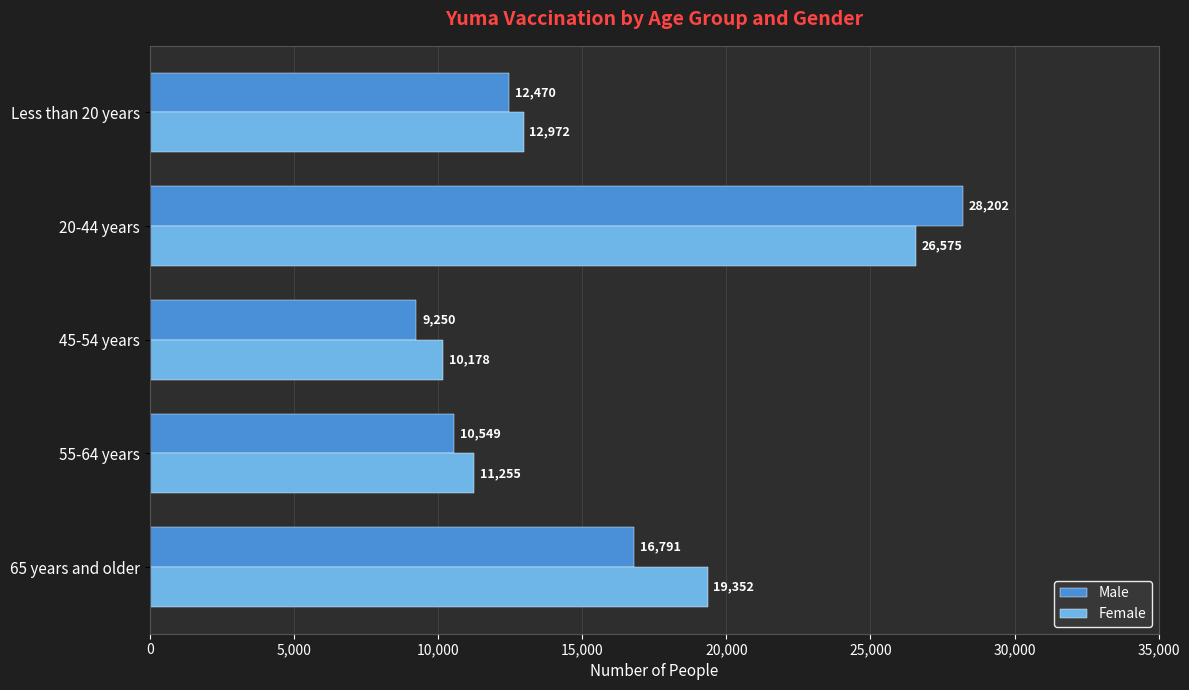

What is the average value of the Female series?

16066